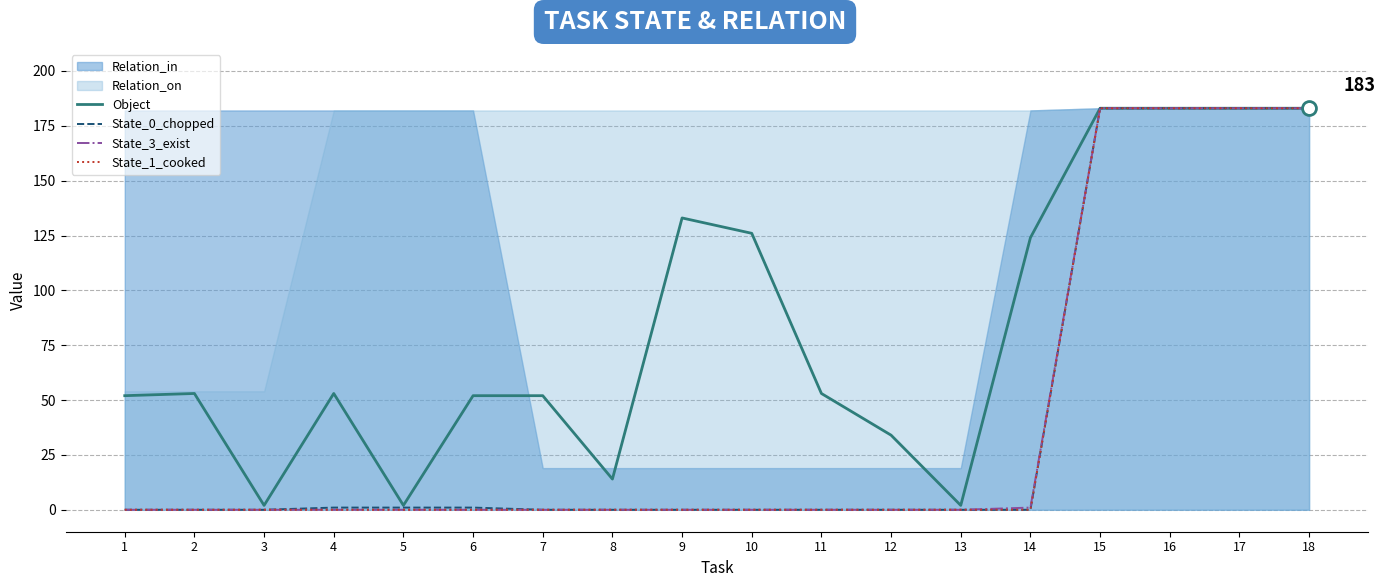

True or false: State_1_cooked and Object intersect in this chart.

False